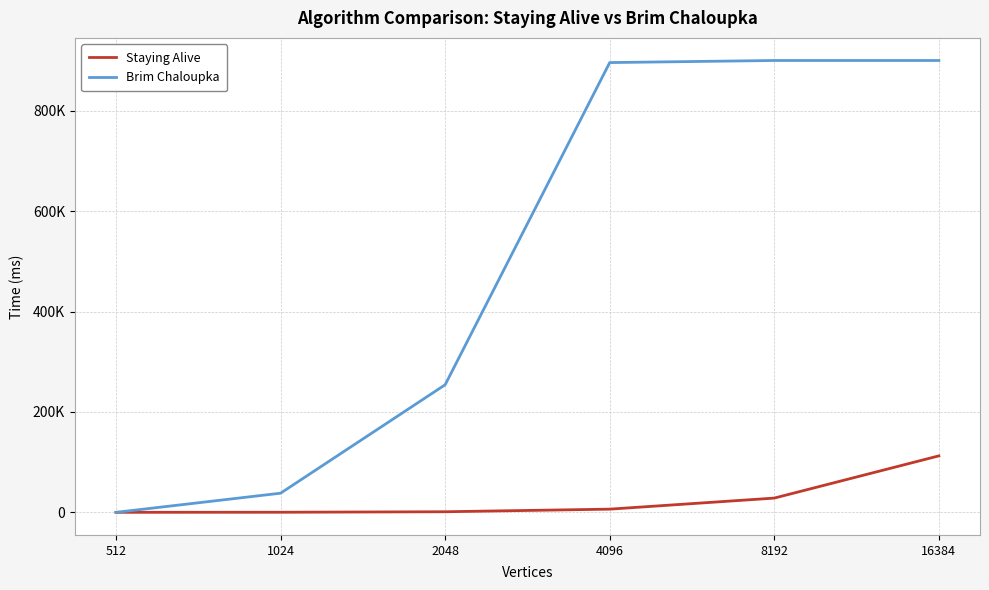

Does the chart display data point markers on the line(s)?

No